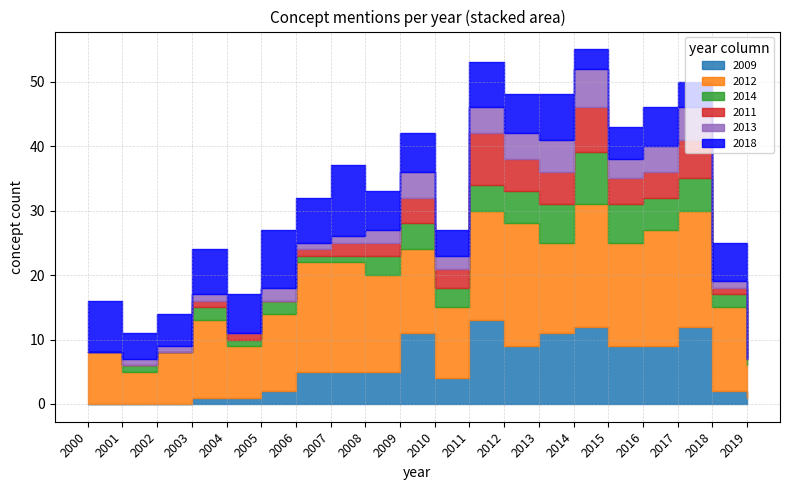

List the series in order of their peak value, lowest first.

2013, 2014, 2011, 2018, 2009, 2012